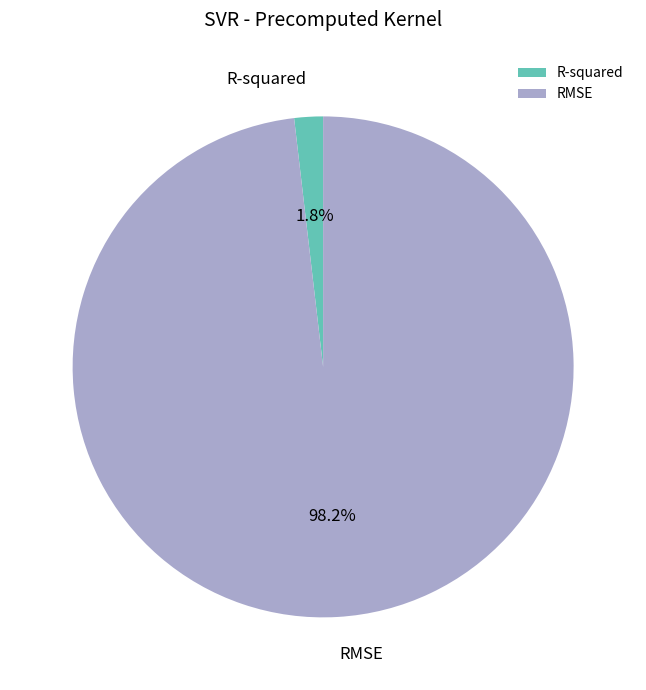

Which slice is the largest?

RMSE